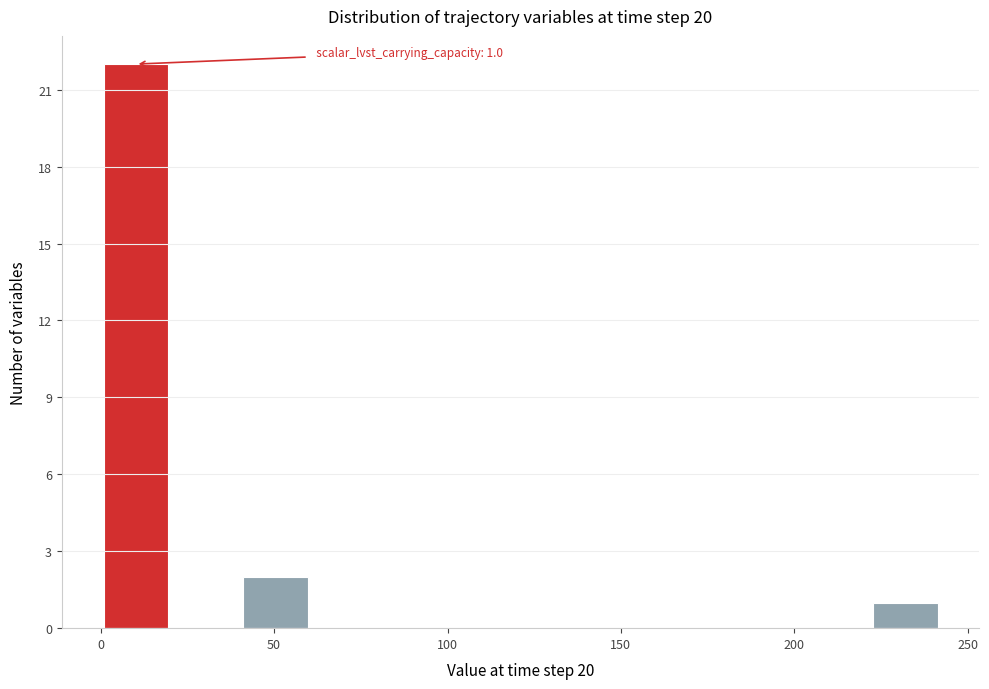

Which range on the x-axis has the tallest bar?

0 to 20